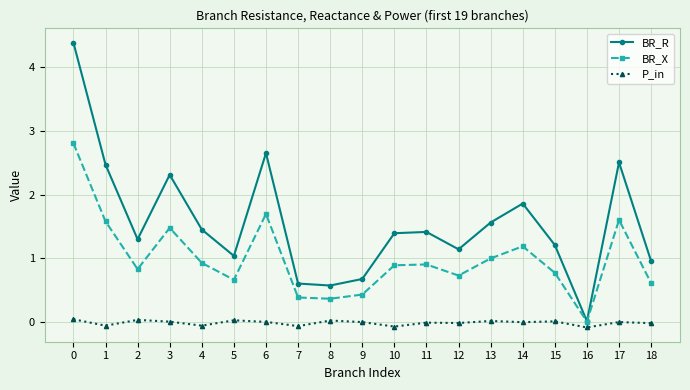

True or false: P_in has a value of -0.1 at 7.

True